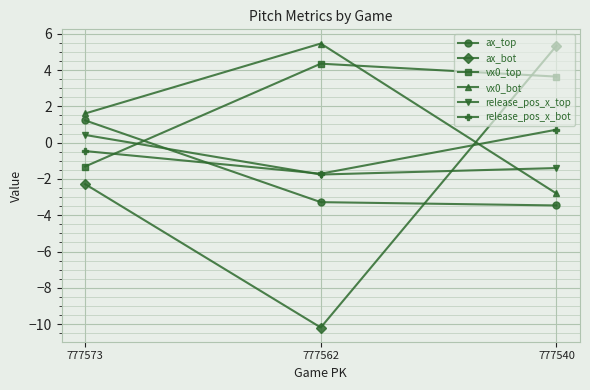

Which series has the largest total across all categories?

vx0_top